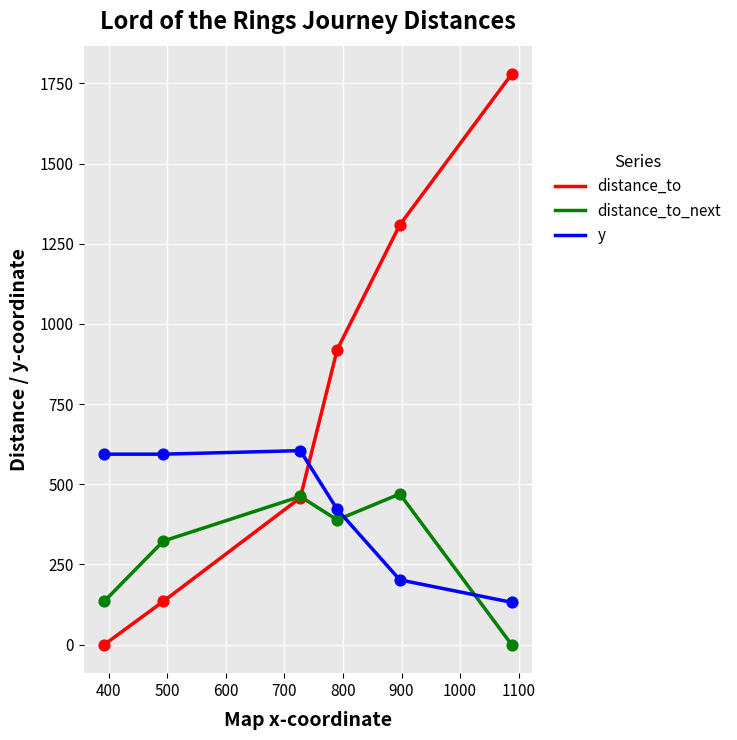

Which series has the widest spread of values?

distance_to